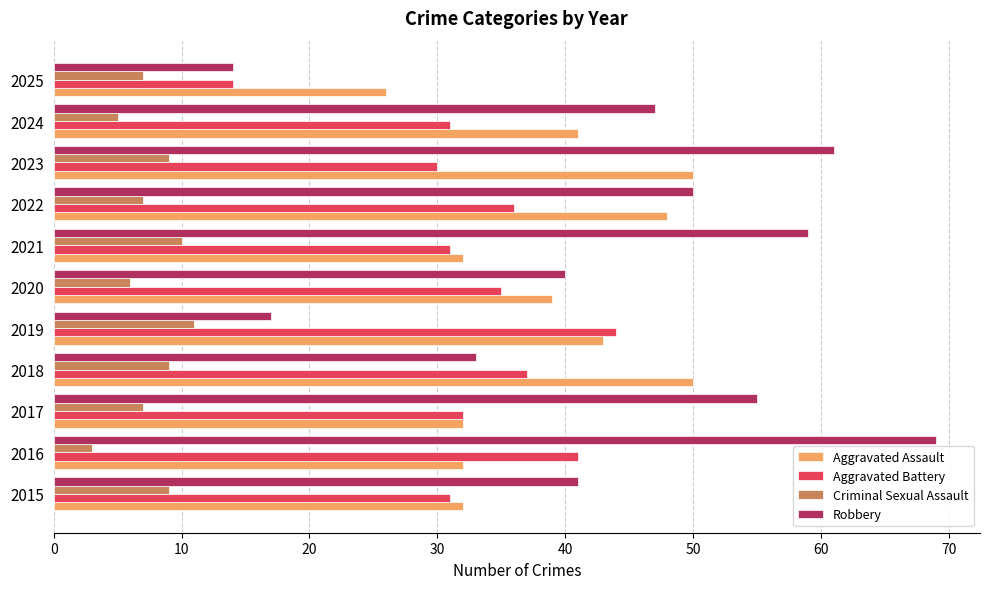

What is the smallest value displayed?

3